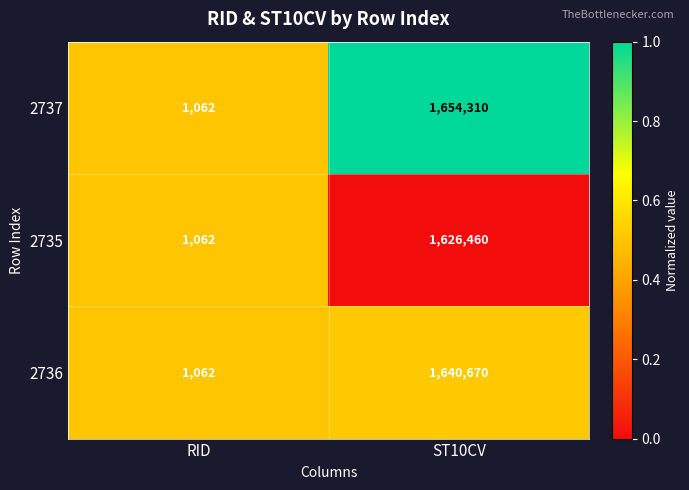

At which category does the chart reach its minimum across all series?

RID